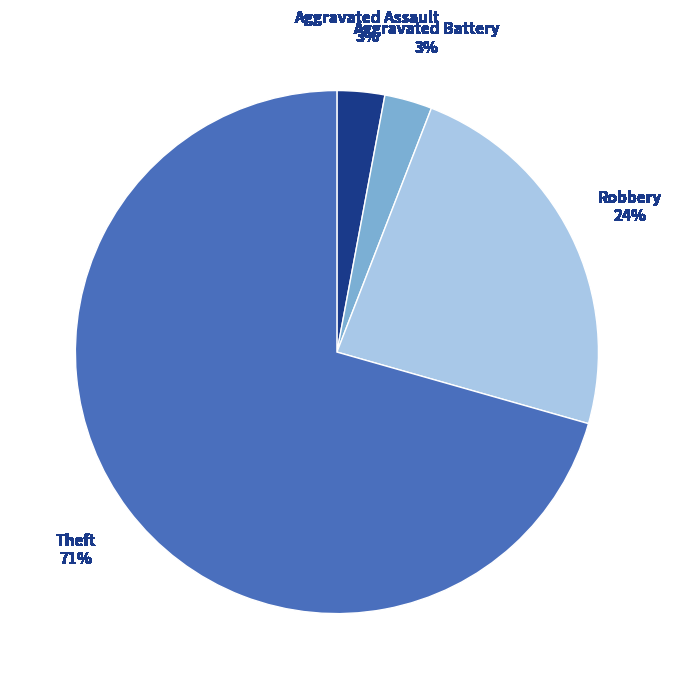

Which category has the biggest portion of the pie?

Theft